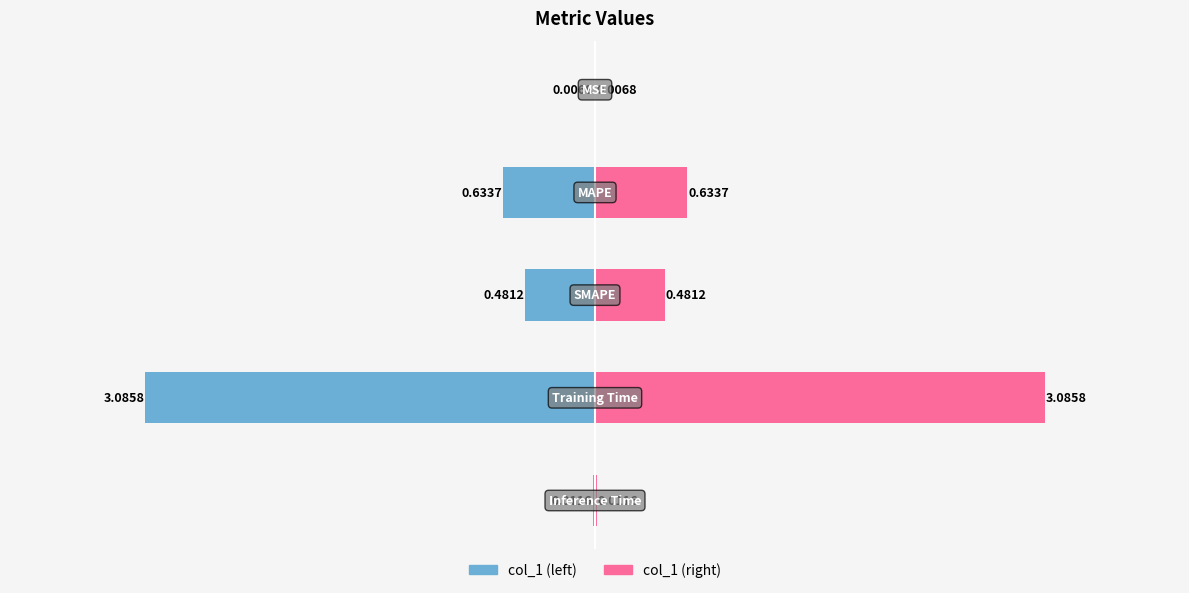

Which series changed the most between −4 and −1?

col_1 (left)